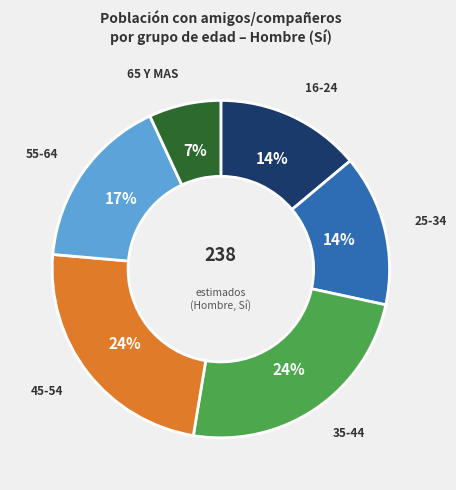

Between 55-64 and 16-24, which is larger?

55-64